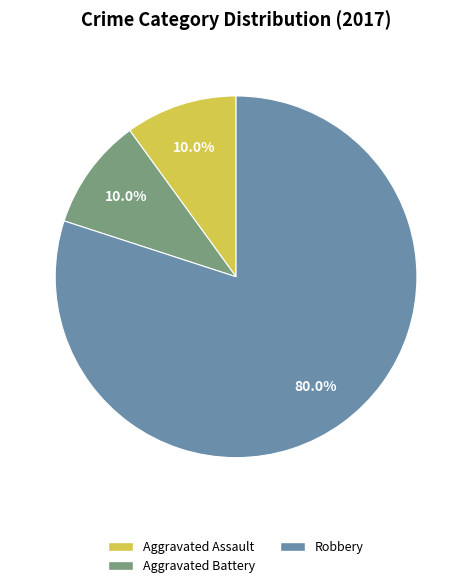

What percentage is the Aggravated Battery slice, to the nearest percent?

10%